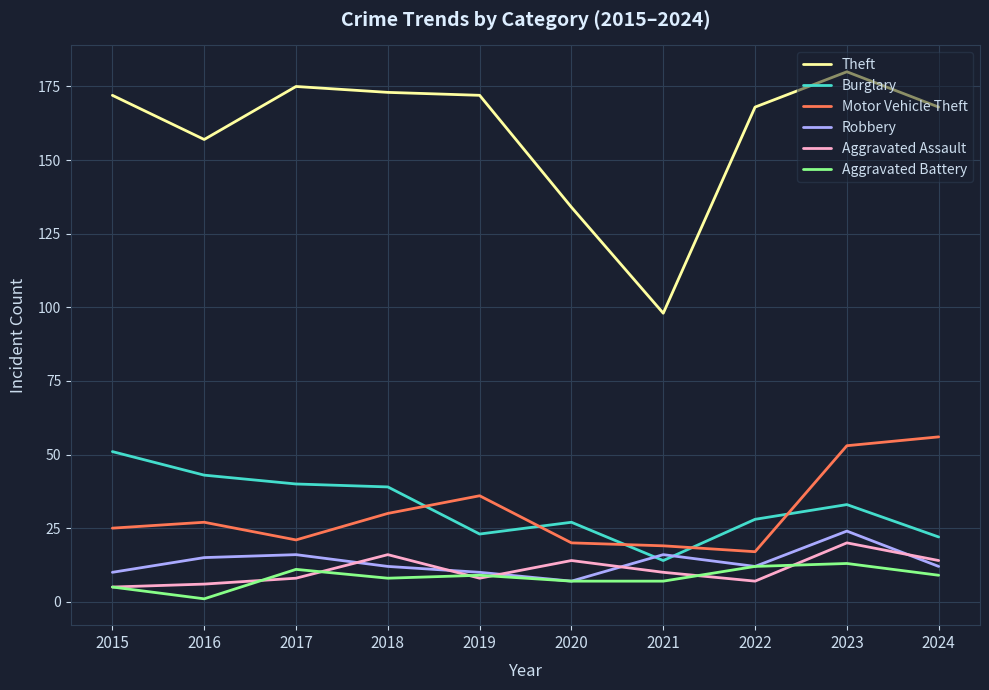

List the series in order of their peak value, highest first.

Theft, Motor Vehicle Theft, Burglary, Robbery, Aggravated Assault, Aggravated Battery